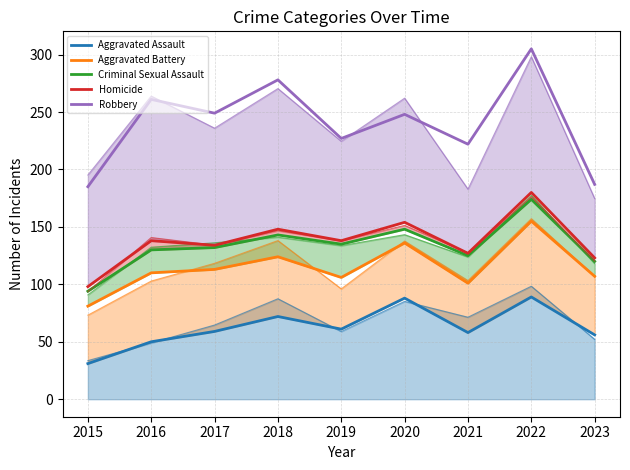

At how many categories does at least one series exceed 285?

1